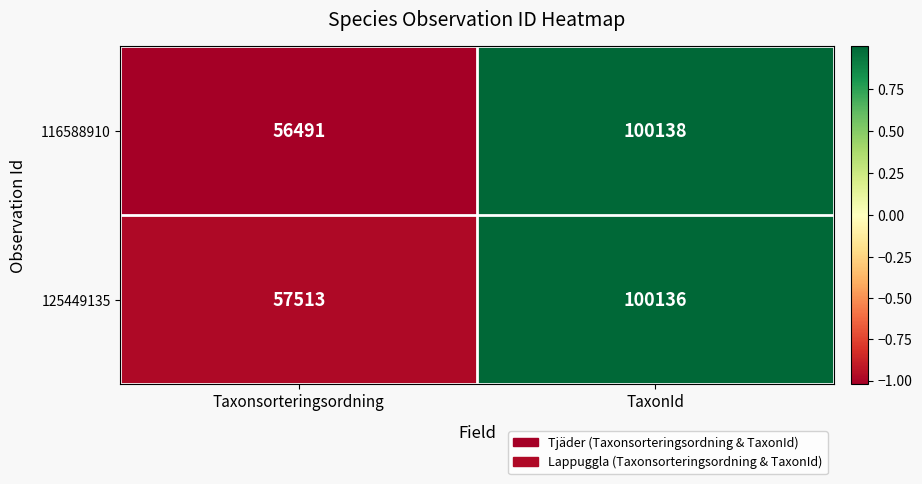

Count the number of categories in the chart.

2